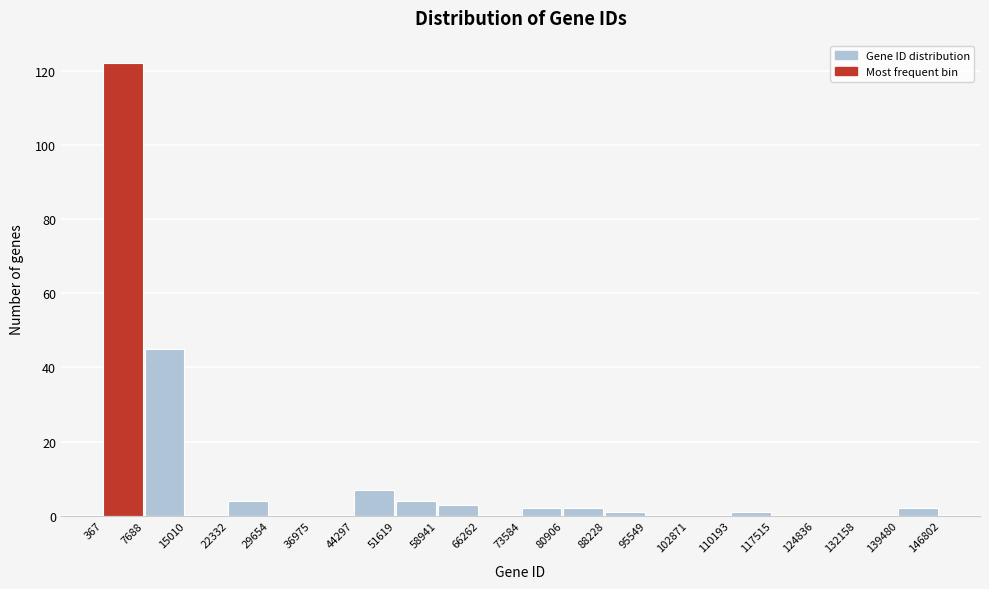

Reading left to right, transcribe this chart: for each bar, give the range it covers on the x-axis and its height. The values are not printed on the chart, so give them approximately, as read against the axis.

367 to 7688: 122
7688 to 15010: 46
15010 to 22332: 0
22332 to 29654: 4
29654 to 36975: 0
36975 to 44297: 0
44297 to 51619: 8
51619 to 58941: 4
58941 to 66262: 4
66262 to 73584: 0
73584 to 80906: 2
80906 to 88228: 2
88228 to 95549: under 2
95549 to 102871: 0
102871 to 110193: 0
110193 to 117515: under 2
117515 to 124836: 0
124836 to 132158: 0
132158 to 139480: 0
139480 to 146802: 2